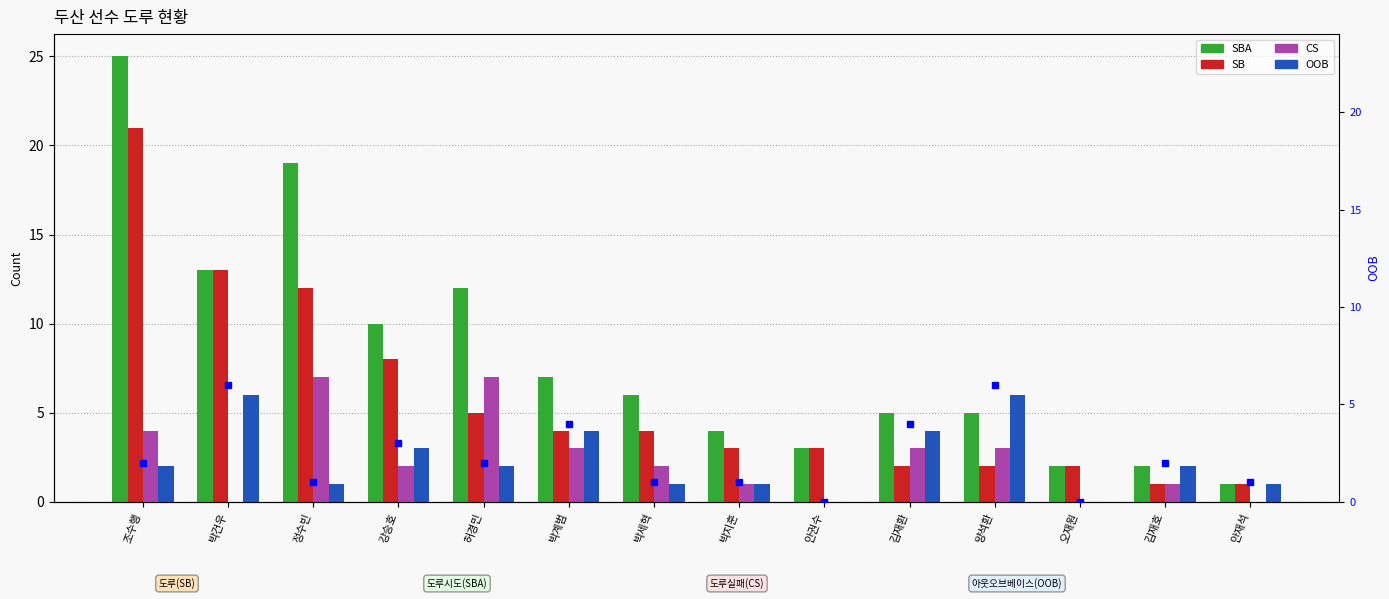

Is it true that CS equals 7 at 정수빈?

True